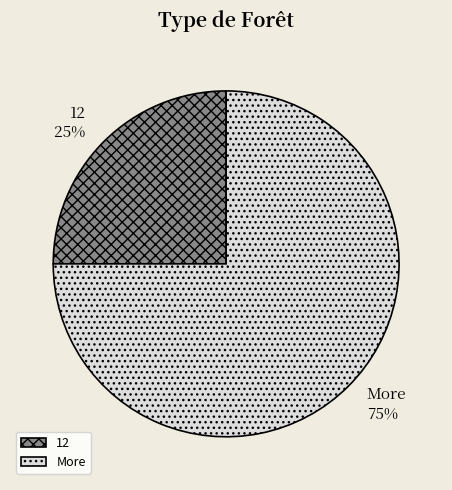

Rank the categories by value from lowest to highest.

12, More